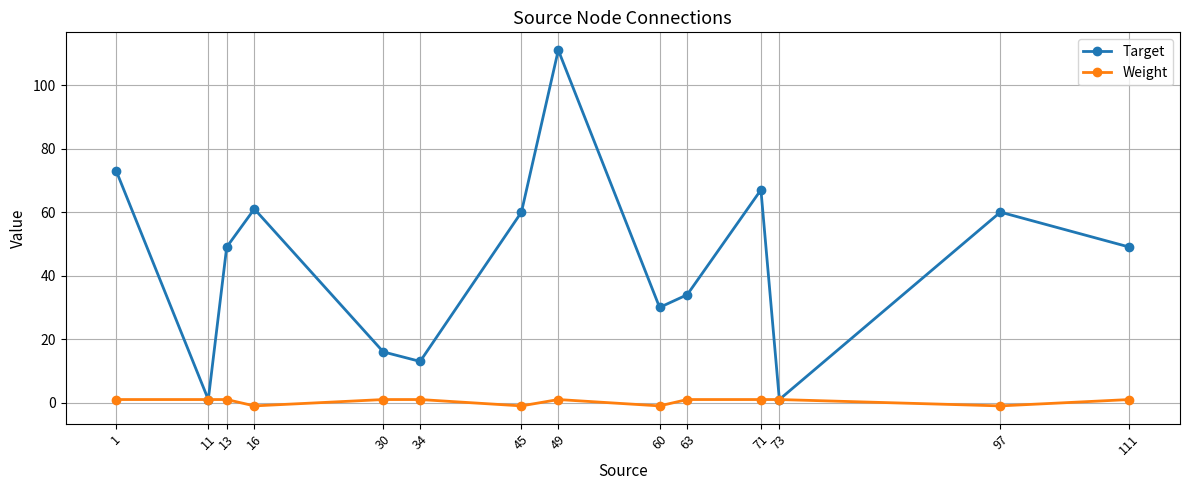

At 97, list the series in order from largest to smallest.

Target, Weight